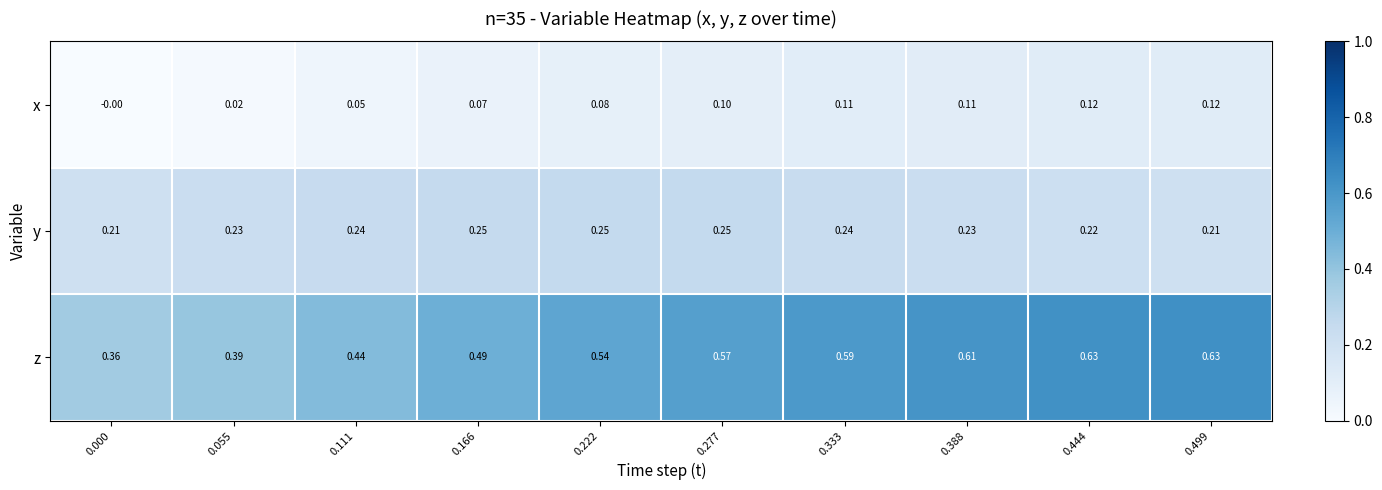

Rank the series at 0.444 from lowest to highest value.

x, y, z